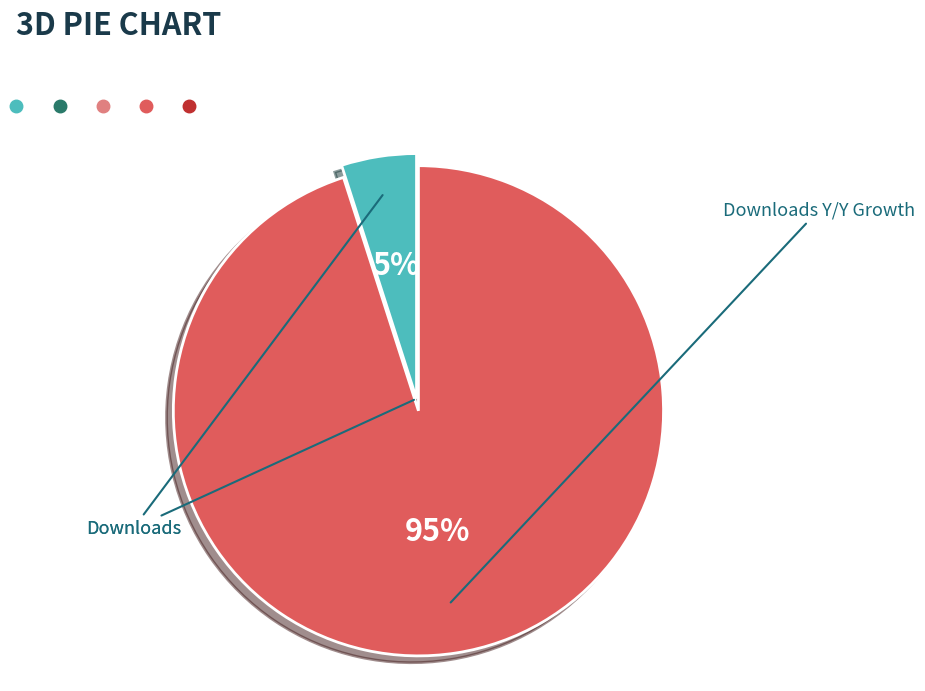

Count the number of slices in the pie.

2